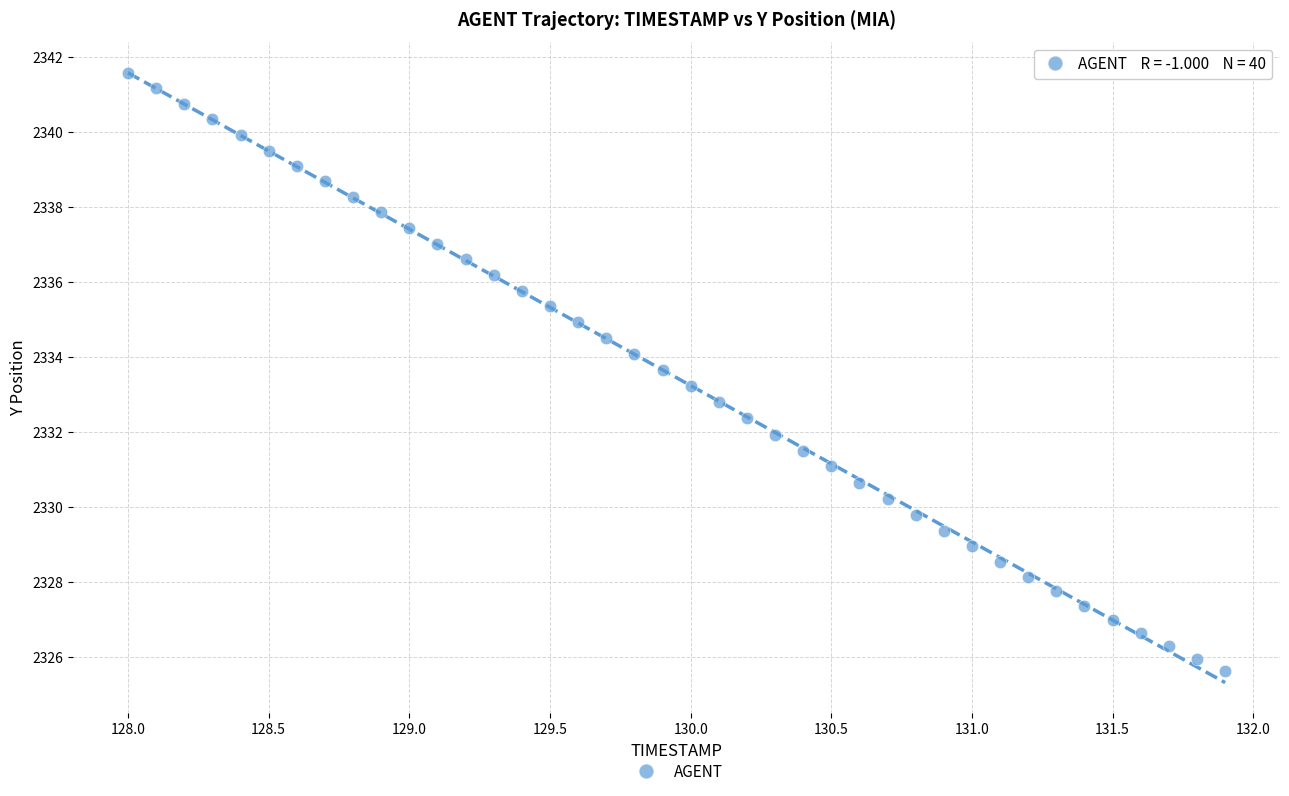

What is the range of Y values (max minus min)?

16.0